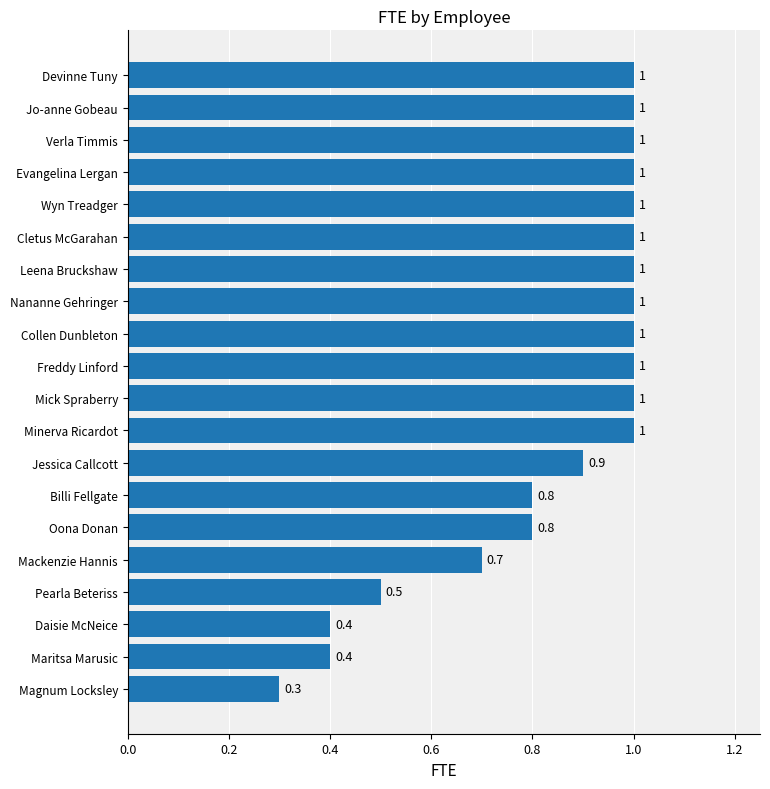

What is the minimum value shown in the chart?

0.3